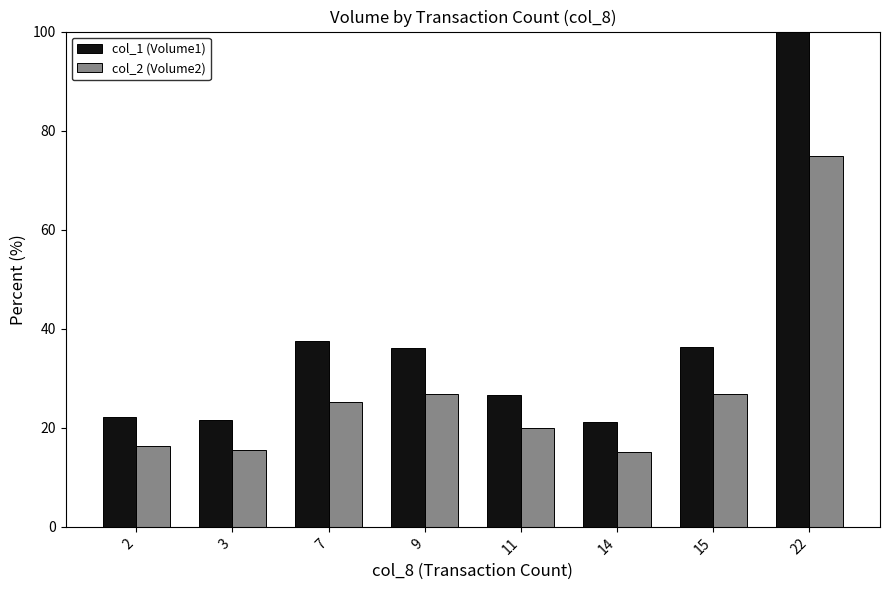

How many data points in col_2 (Volume2) are above 25?

4